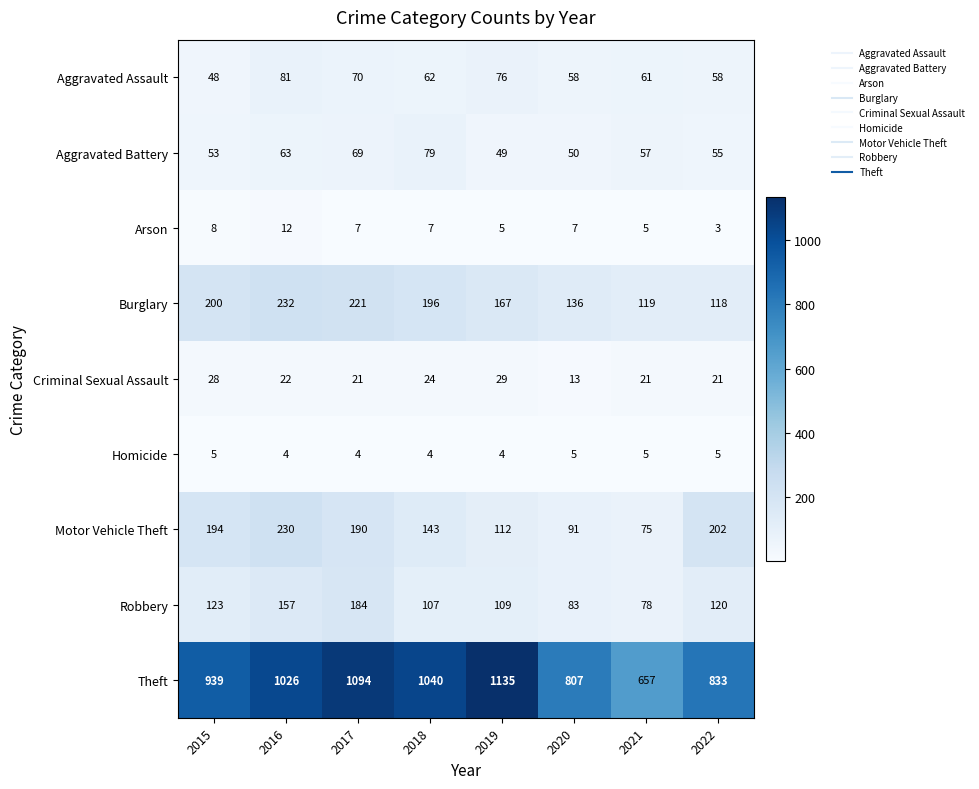

Which series changed the most between 2015 and 2020?

Theft